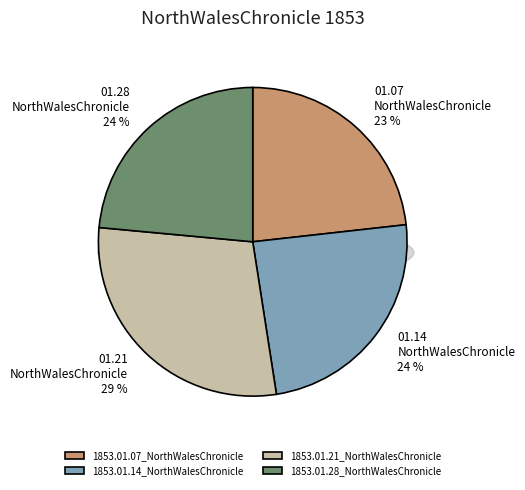

What percentage is NOT represented by 1853.01.07_NorthWalesChronicle?

76.8%